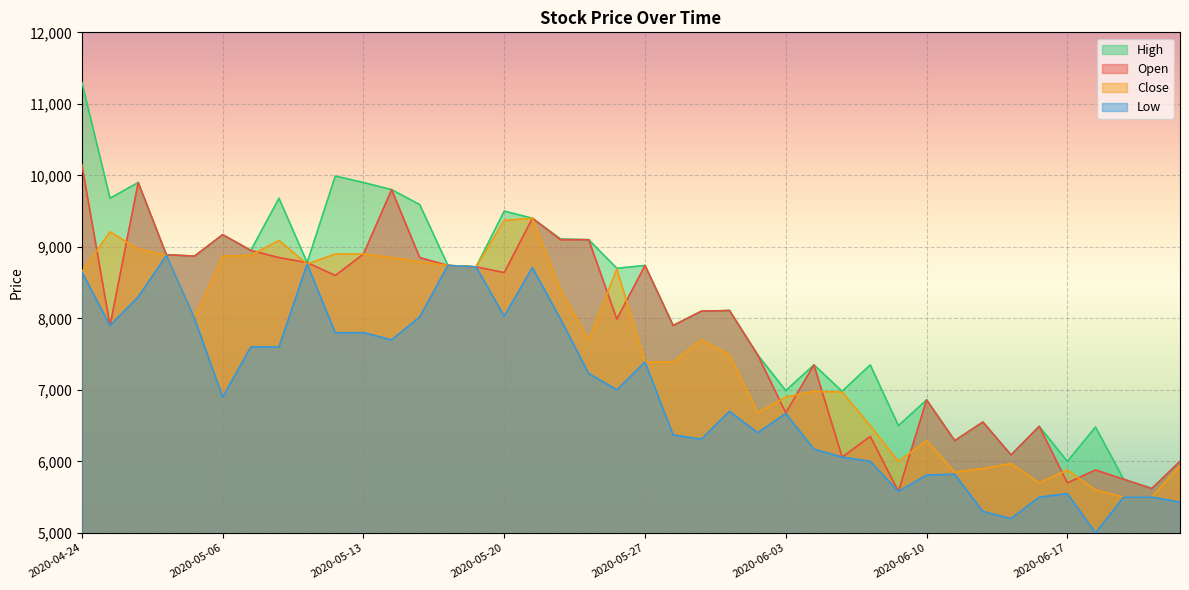

Which series has the largest total across all categories?

High